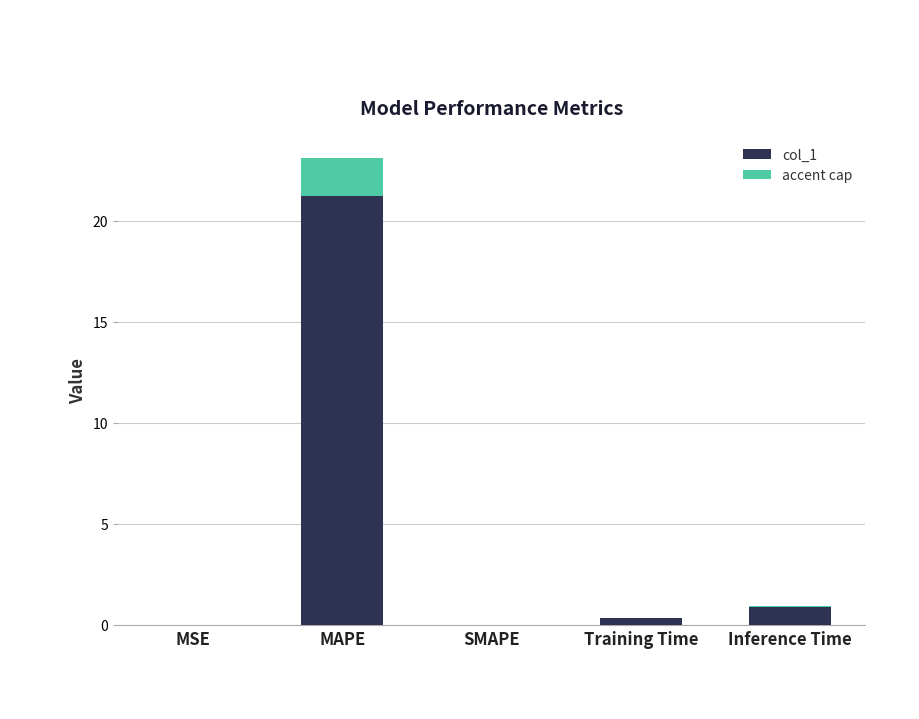

Which label corresponds to the largest value in the chart?

MAPE